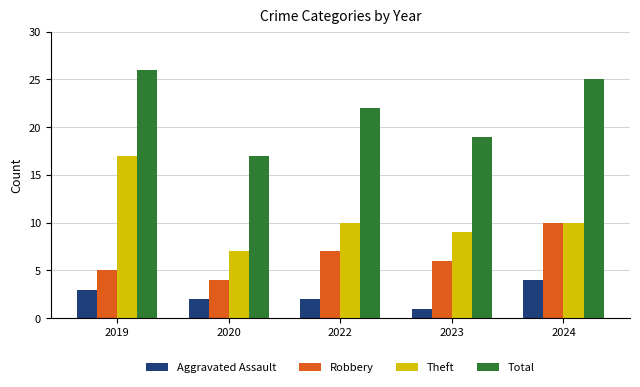

Rank the series by their maximum value, from highest to lowest.

Total, Theft, Robbery, Aggravated Assault